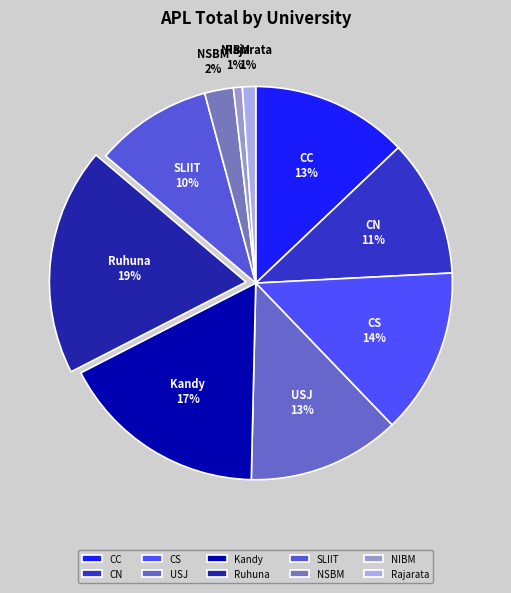

Is there a majority slice in this chart?

No